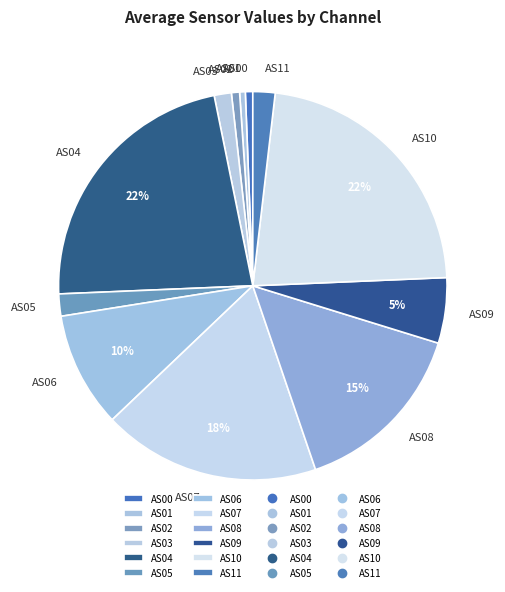

Between AS02 and AS05, which is larger?

AS05